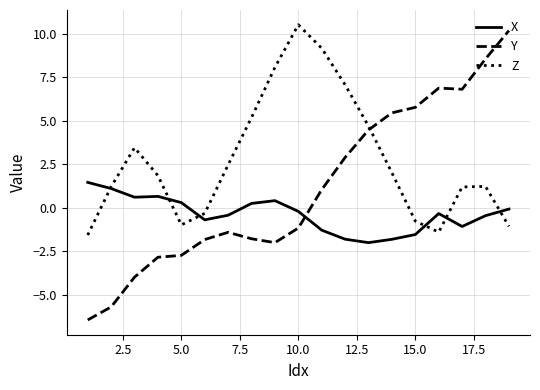

What is the maximum value shown in the chart?

10.5